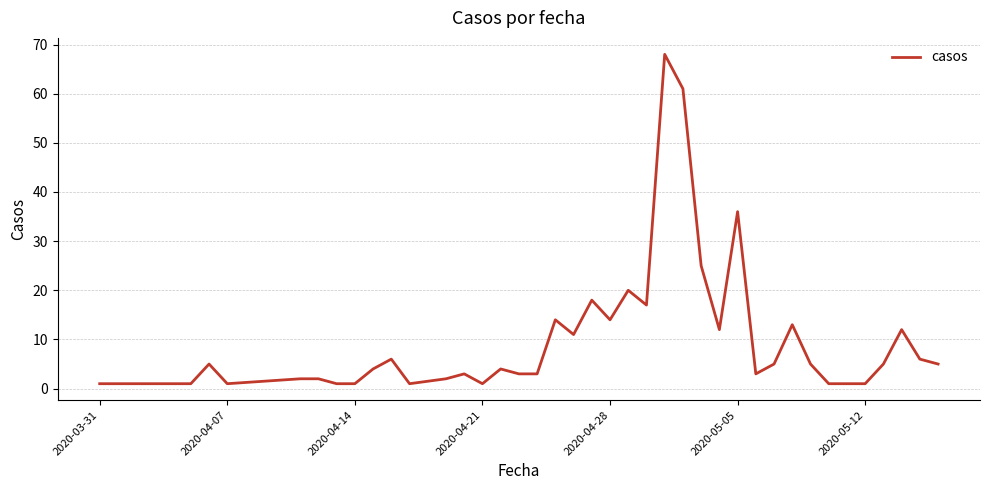

What is the maximum value shown in the chart?

68